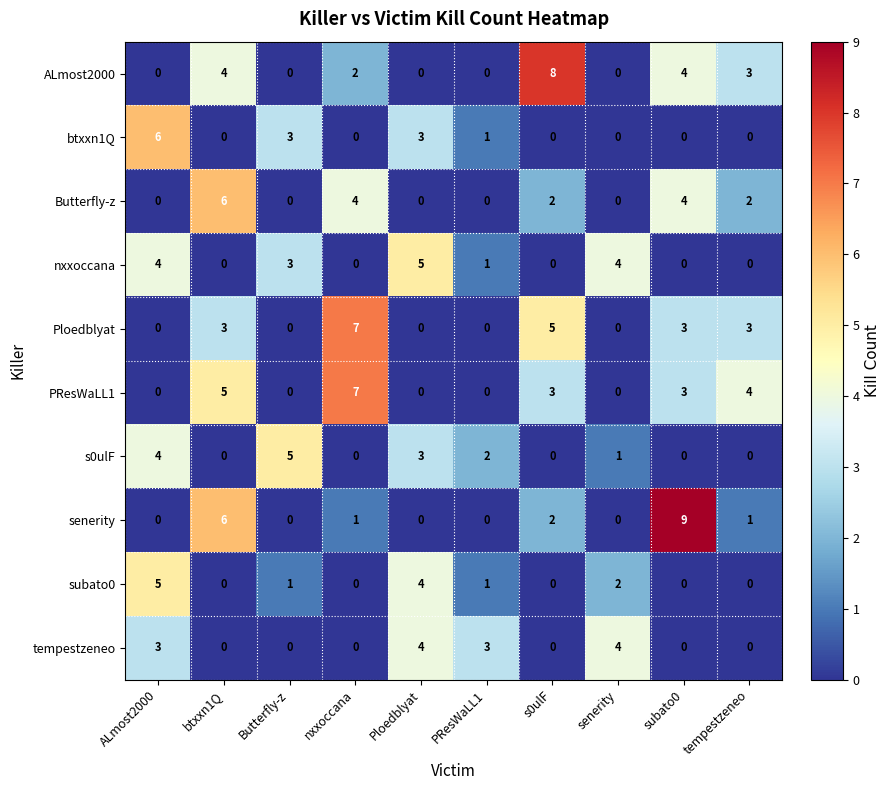

True or false: subato0 has a value of 0 at s0ulF.

True